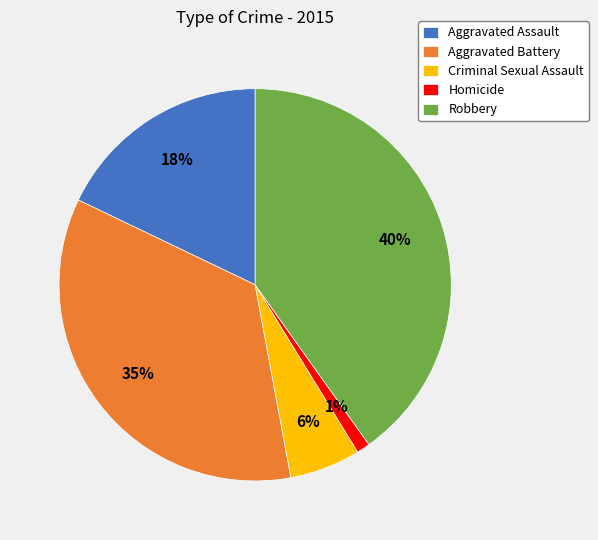

How many segments does this pie chart have?

5